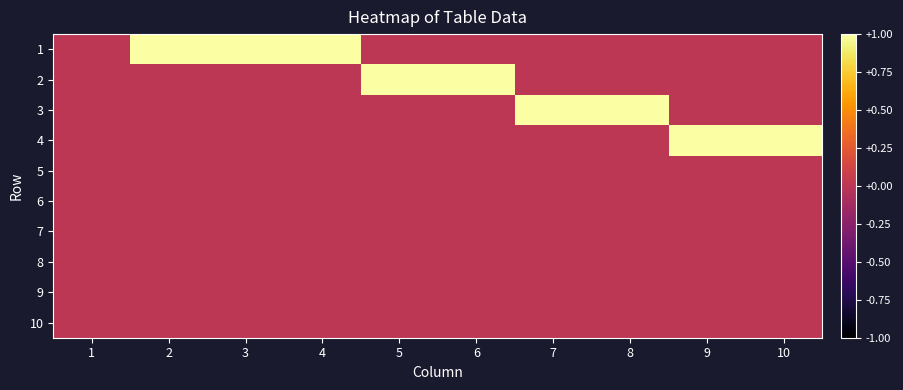

At which category is the sum across all series the highest?

2